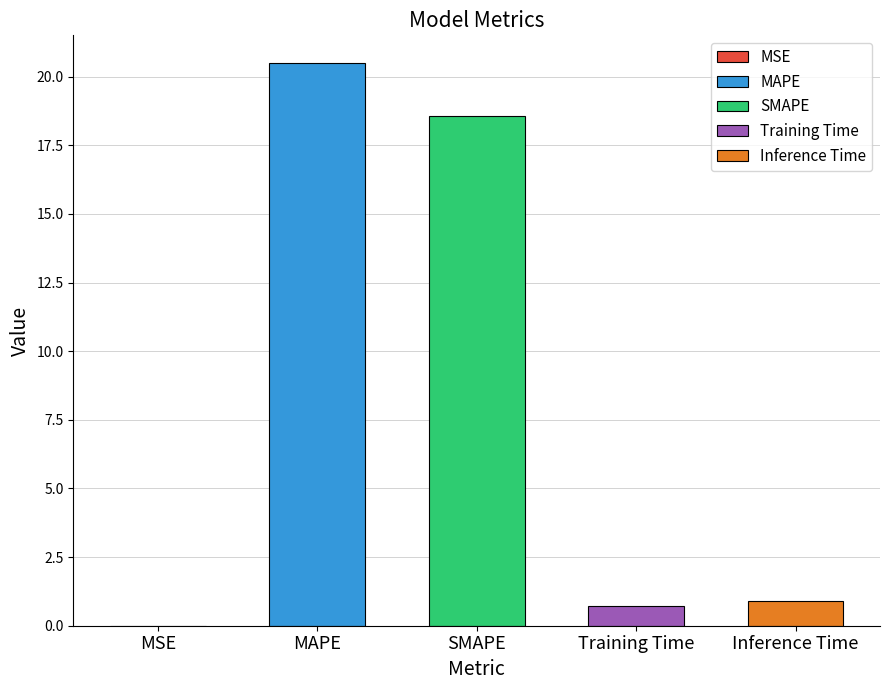

True or false: the data shows 0.3 at Training Time.

False